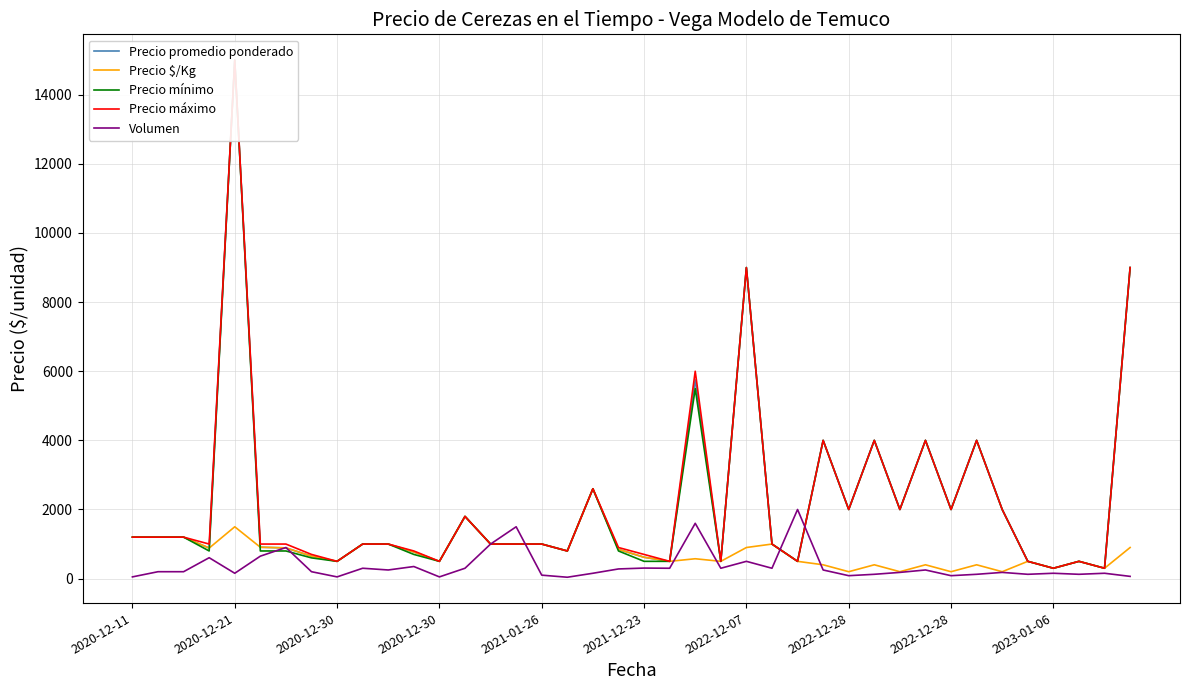

What is the value of the Precio promedio ponderado point at the 18th from the left?

800